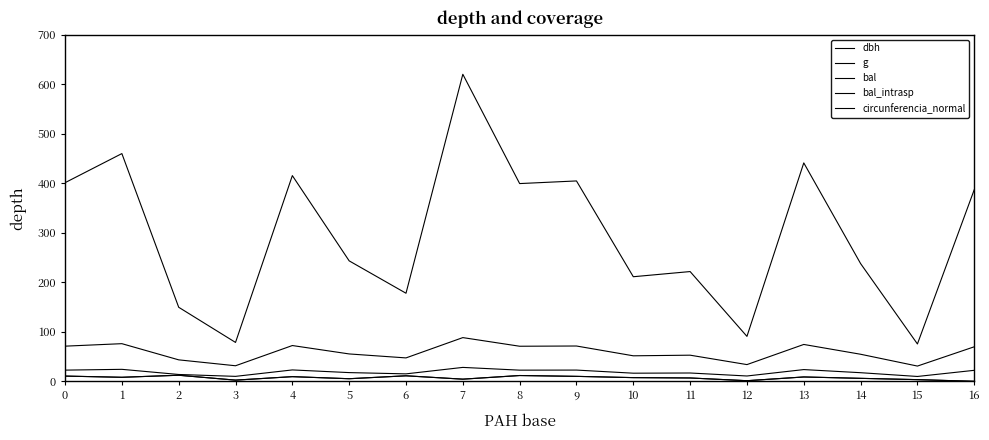

Does the chart have visible grid lines?

No